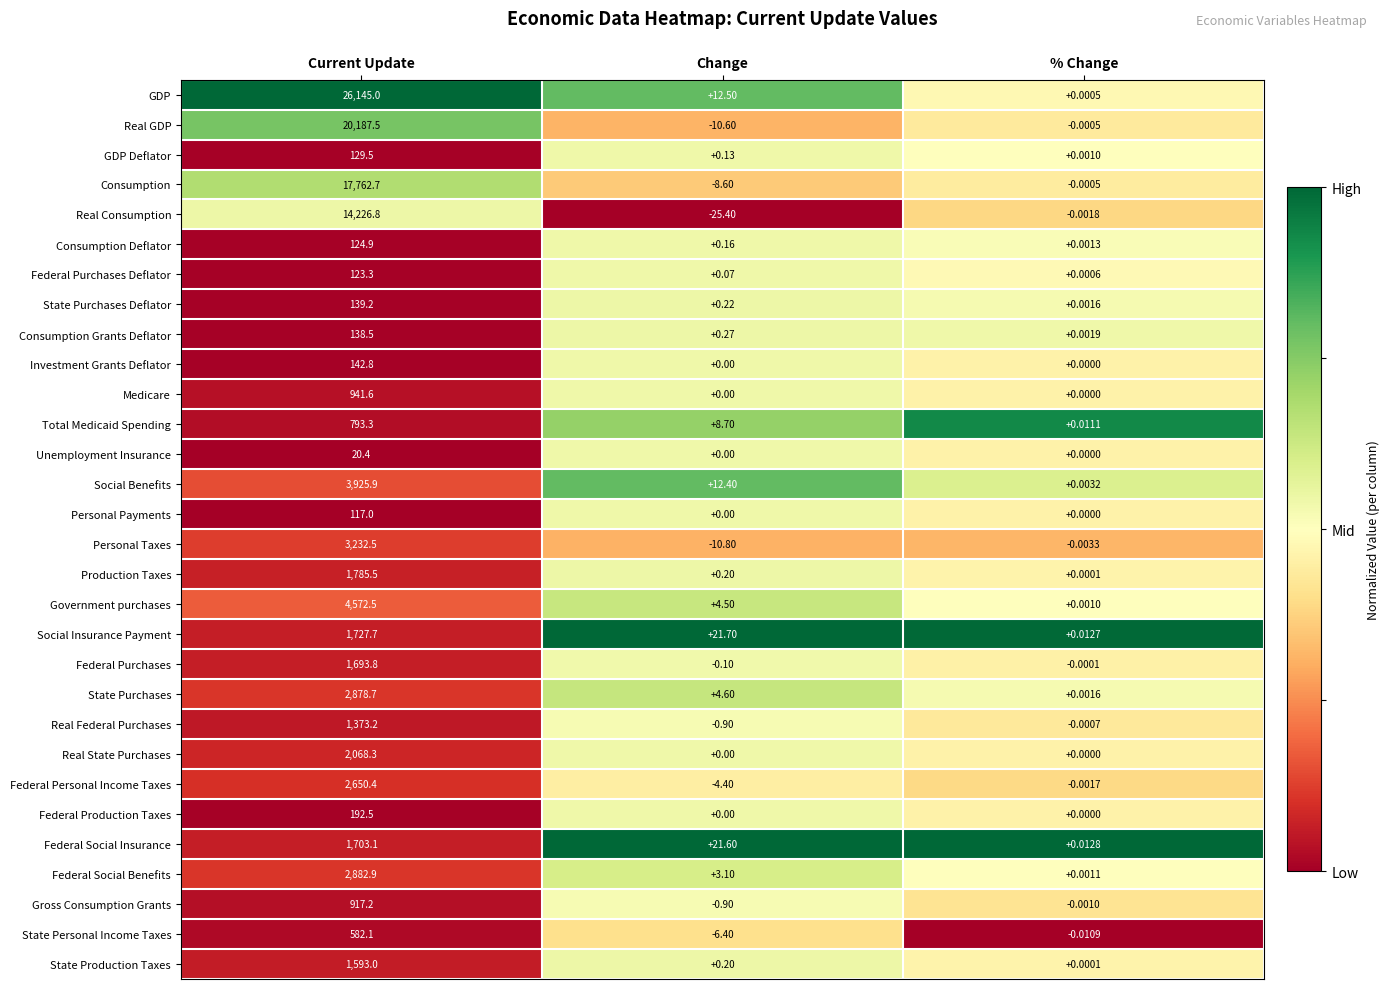

At which category is the sum across all series the highest?

Current Update